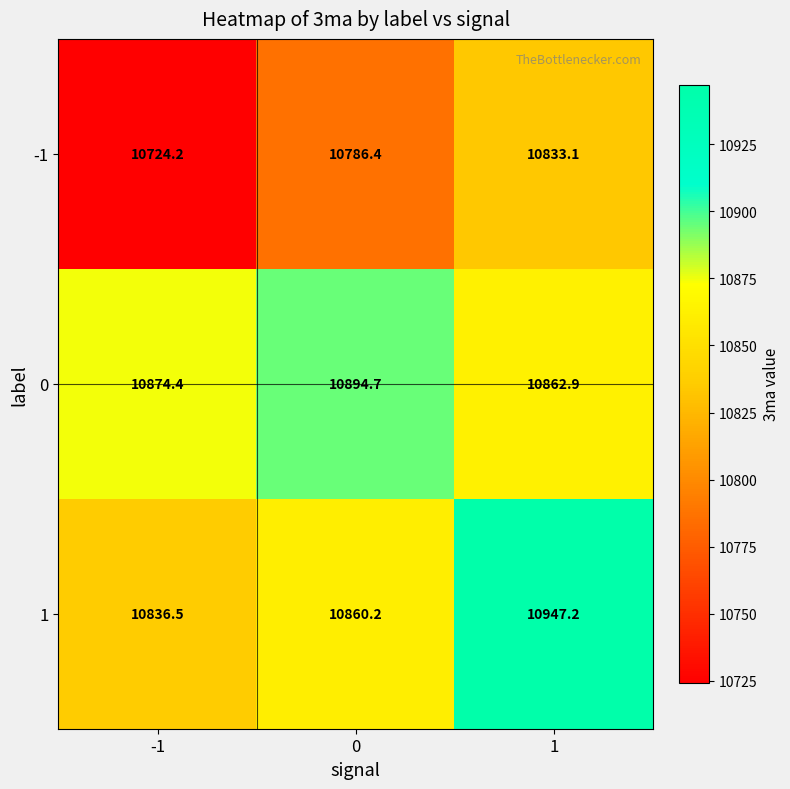

Which series has the widest spread of values?

1